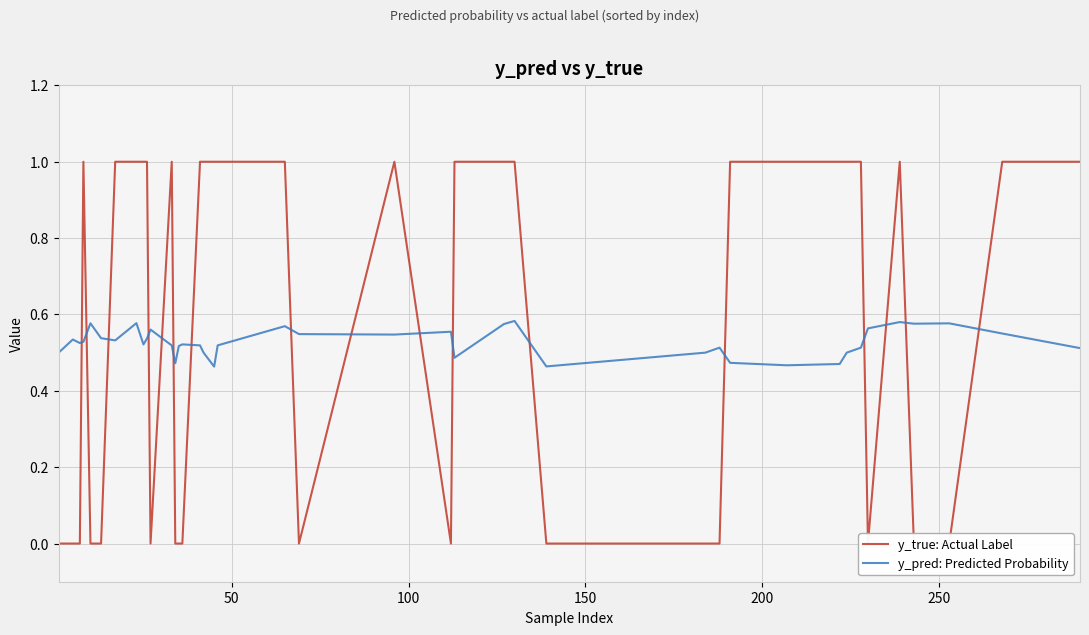

Rank the series by their average value, from highest to lowest.

y_true: Actual Label, y_pred: Predicted Probability